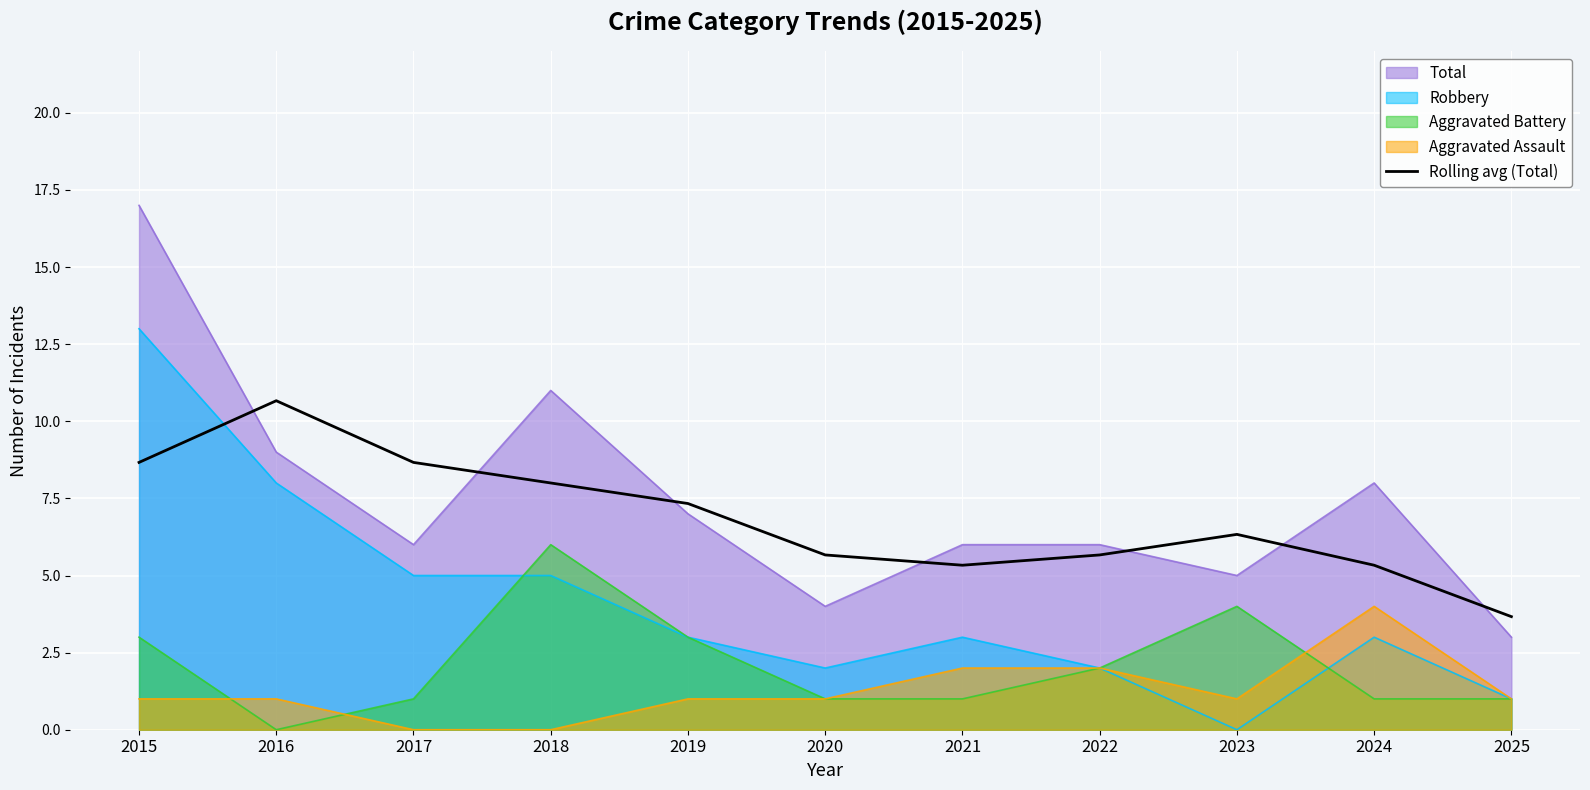

How many points are higher than both their immediate neighbors (excluding endpoints)?

2